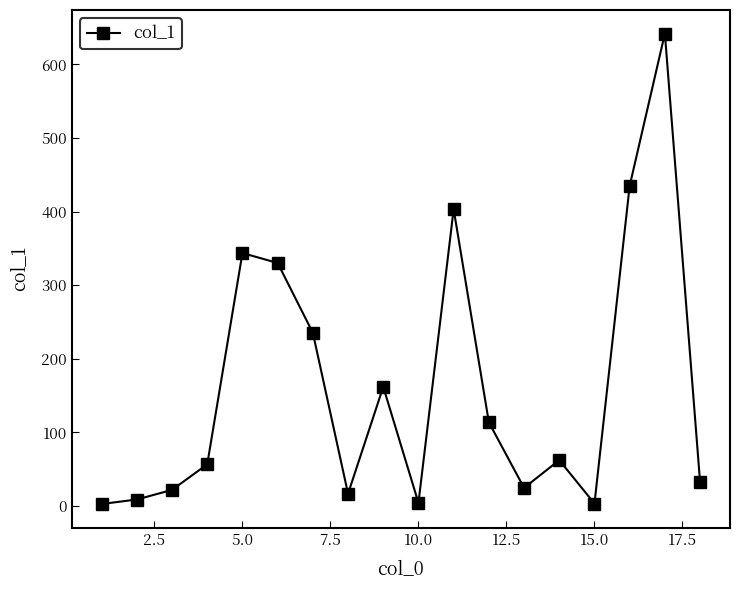

What is the smallest value displayed?

2.7